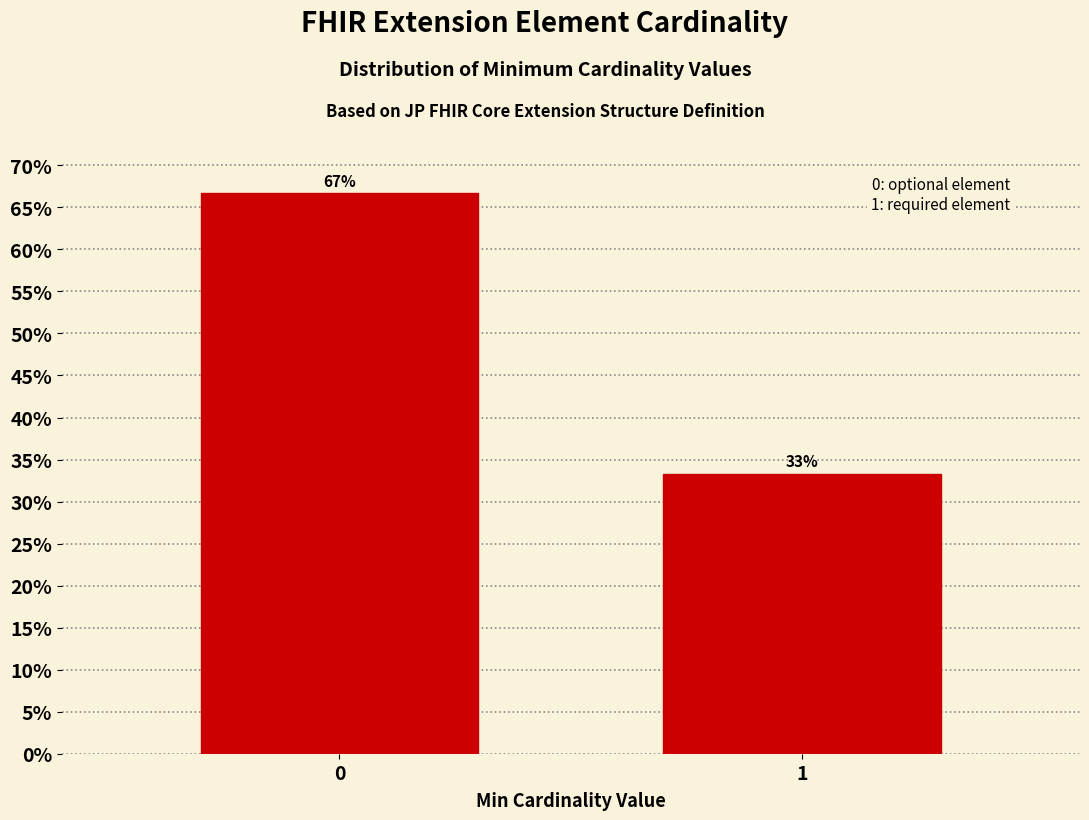

What is the ratio of the value at 1 to the value at 0?

0.5